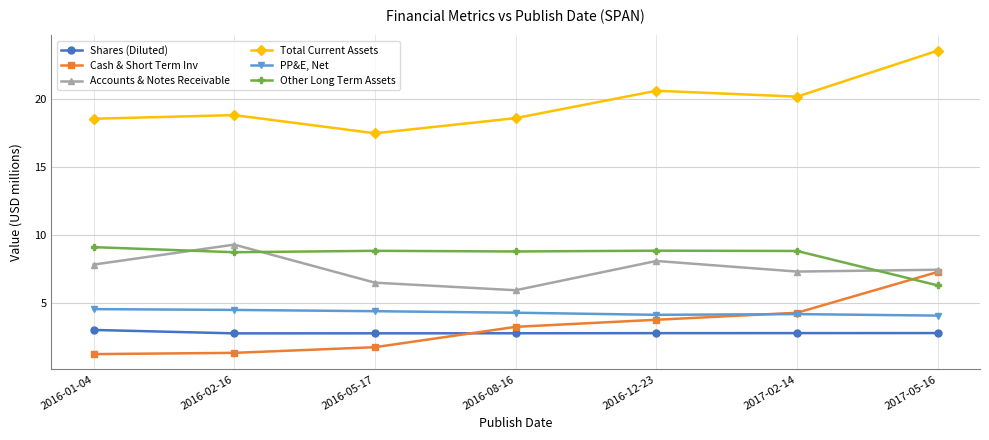

How many lines are shown in the chart?

6